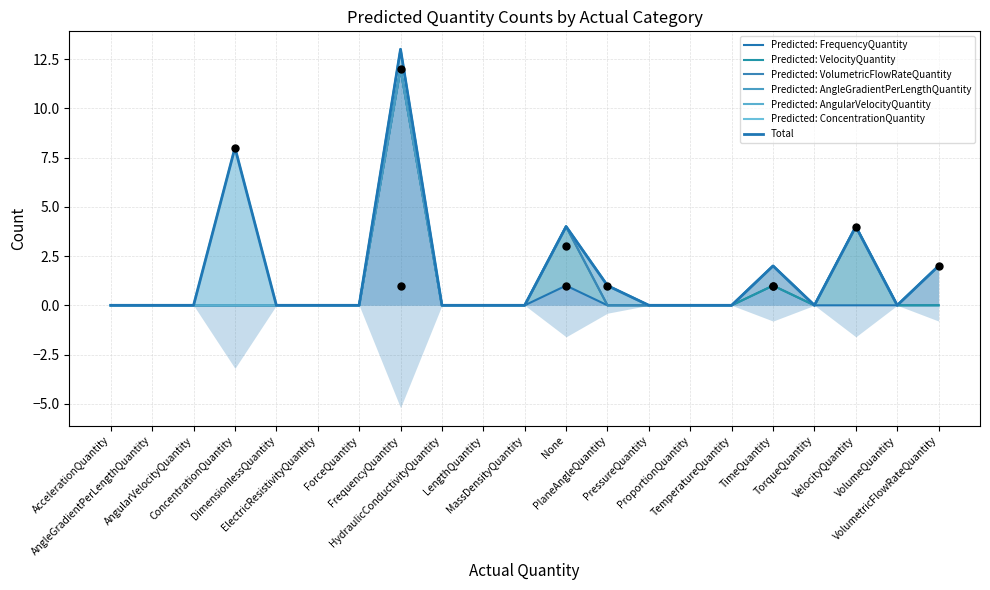

Is the value of Predicted: ConcentrationQuantity at HydraulicConductivityQuantity greater than the value of Predicted: VelocityQuantity at TemperatureQuantity?

No